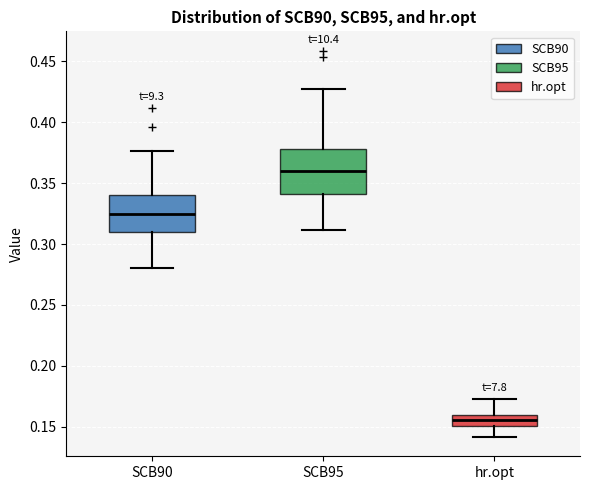

Reading left to right, read every box against the y-axis: the position of its median line, the range the box covers, and the ends of its whiskers. The values are not printed on the chart, so give them approximately, as read against the axis.

SCB90: median 0.325, box 0.310 to 0.340, whiskers 0.280 to 0.375
SCB95: median 0.360, box 0.340 to 0.380, whiskers 0.310 to 0.425
hr.opt: median 0.155, box 0.150 to 0.160, whiskers 0.140 to 0.175